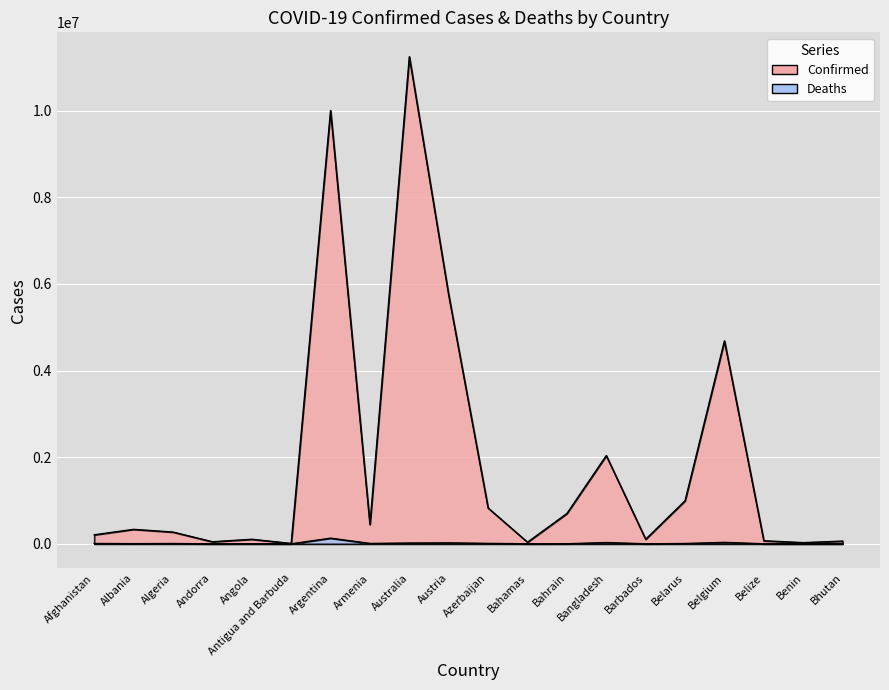

True or false: Confirmed and Deaths cross at least once.

False